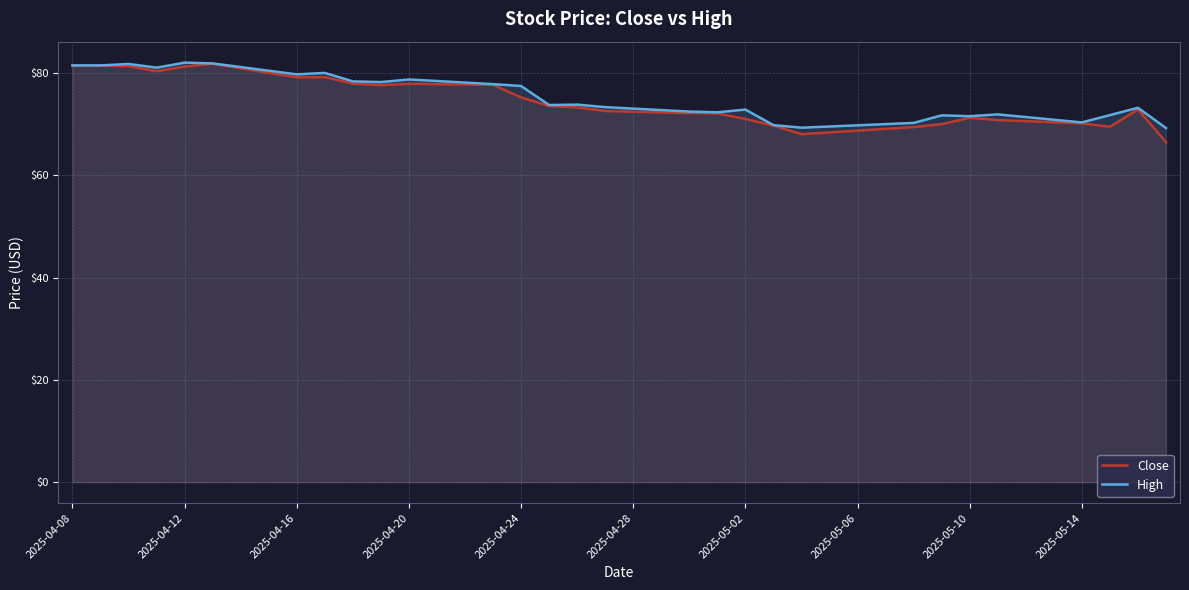

True or false: High and Close cross at least once.

False